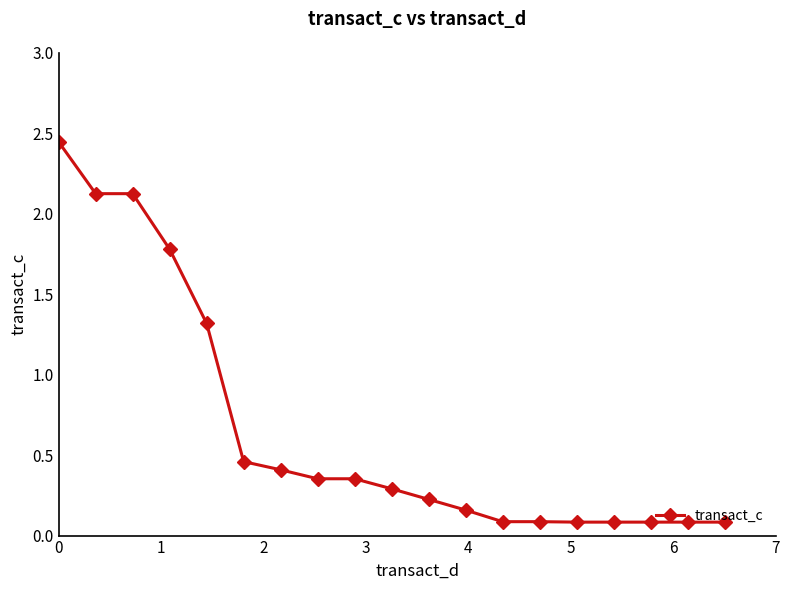

What is the value of the 19th point from the left?

0.1